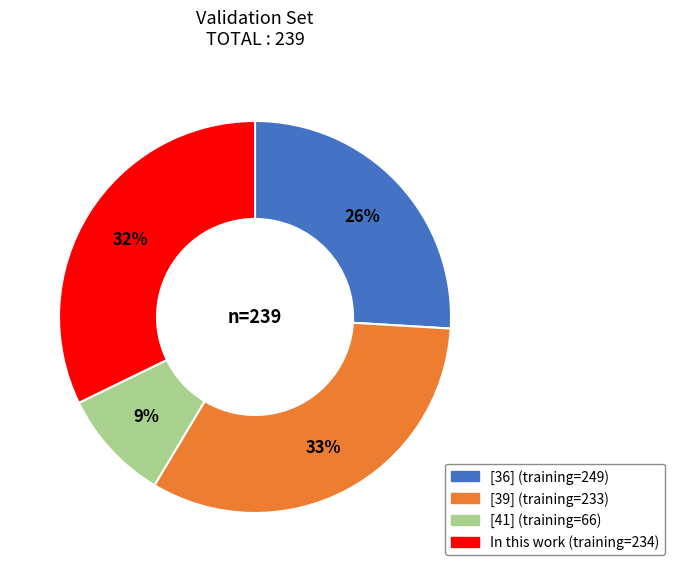

Count the number of slices in the pie.

4